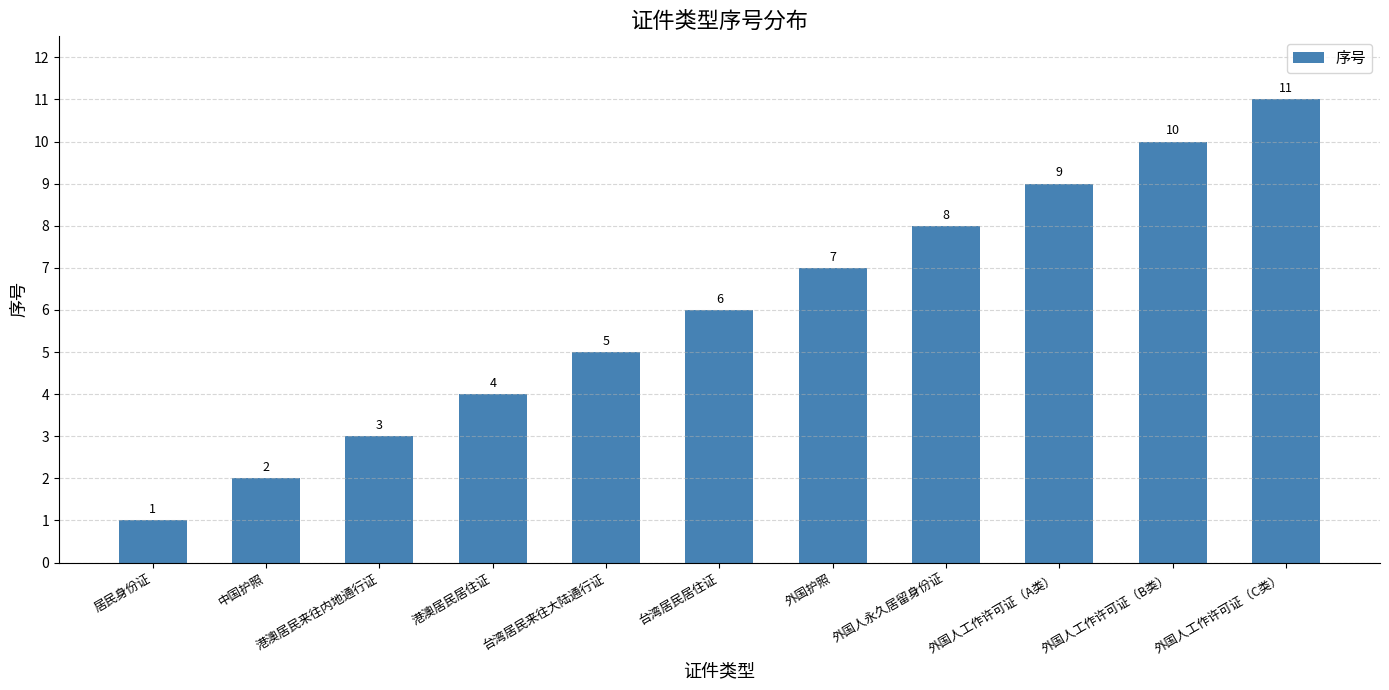

What is the ratio of the value at 外国护照 to the value at 港澳居民来往内地通行证?

2.3